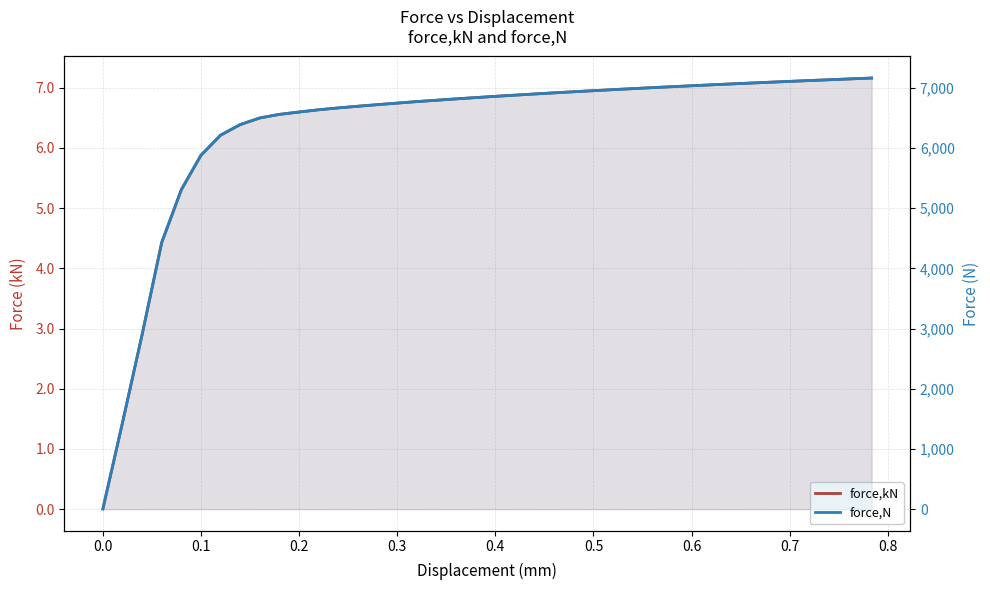

Reading left to right, transcribe all the data shown in this chart.

force,kN: 0.0	1.4	2.9	4.4	5.3	5.9	6.2	6.4	6.5	6.6	6.6	6.6	6.7	6.7	6.7	6.7	6.8	6.8	6.8	6.8	6.9	6.9	6.9	6.9	6.9	7.0	7.0	7.0	7.0	7.0	7.0	7.0	7.1	7.1	7.1	7.1	7.1	7.1	7.1	7.2
force,N: 4.2	1437.1	2900.5	4431.0	5307.0	5878.9	6212.3	6387.4	6497.8	6557.2	6596.2	6633.5	6664.4	6692.4	6718.7	6744.2	6769.2	6791.9	6814.3	6835.6	6856.5	6876.5	6896.1	6914.9	6933.3	6951.2	6968.6	6985.5	7002.1	7018.1	7033.8	7049.1	7064.1	7078.8	7093.2	7107.2	7121.0	7134.5	7147.8	7160.8